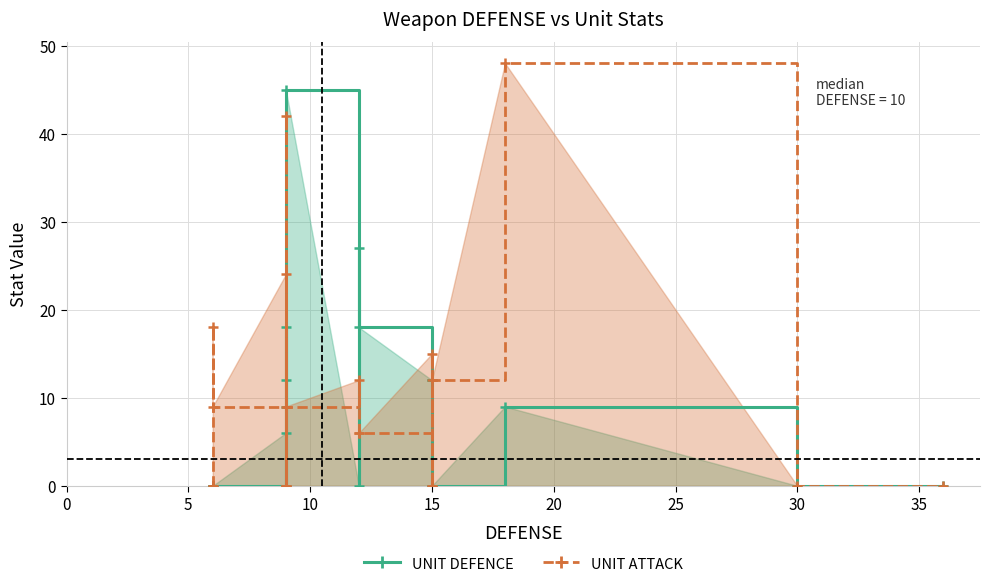

What is the greatest value displayed?

48